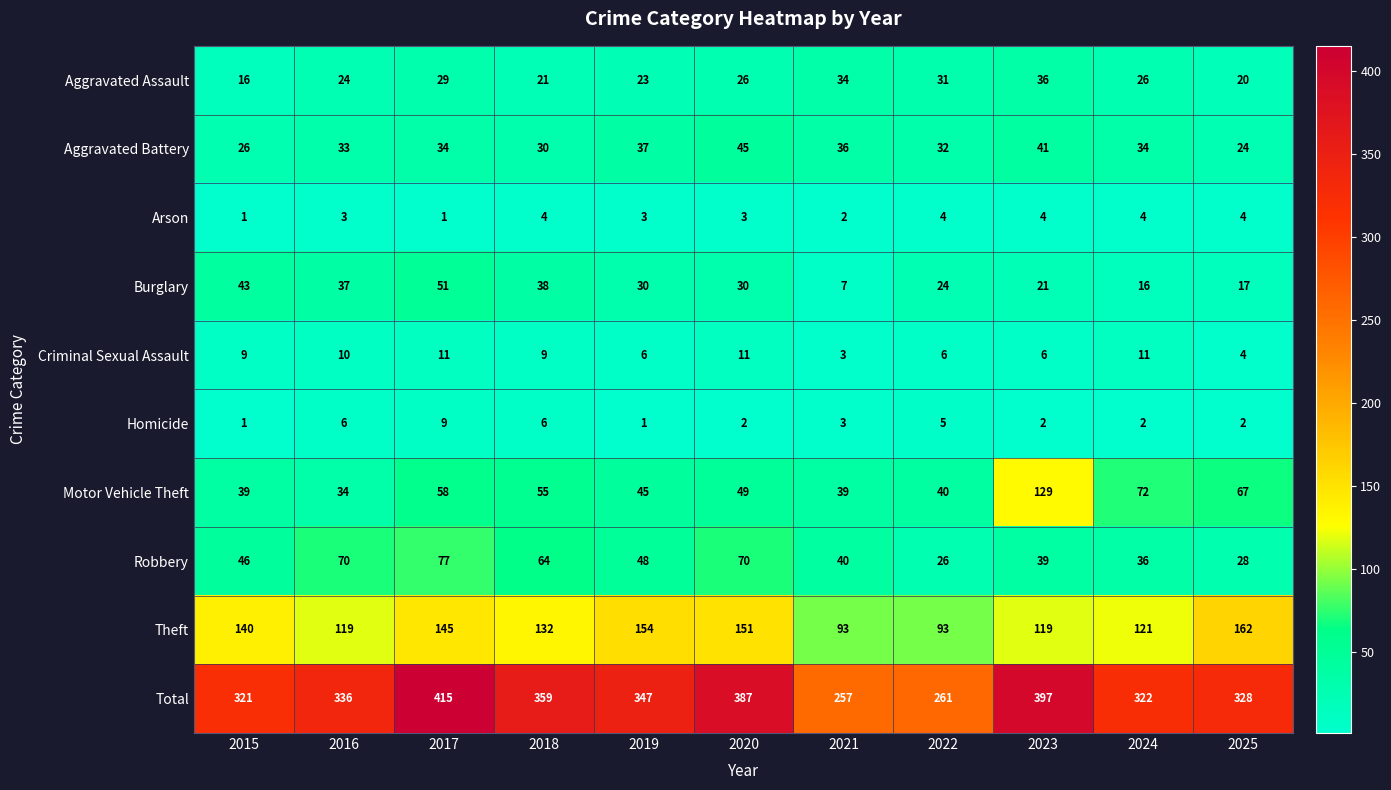

What is the total value across all series at 2022?

522